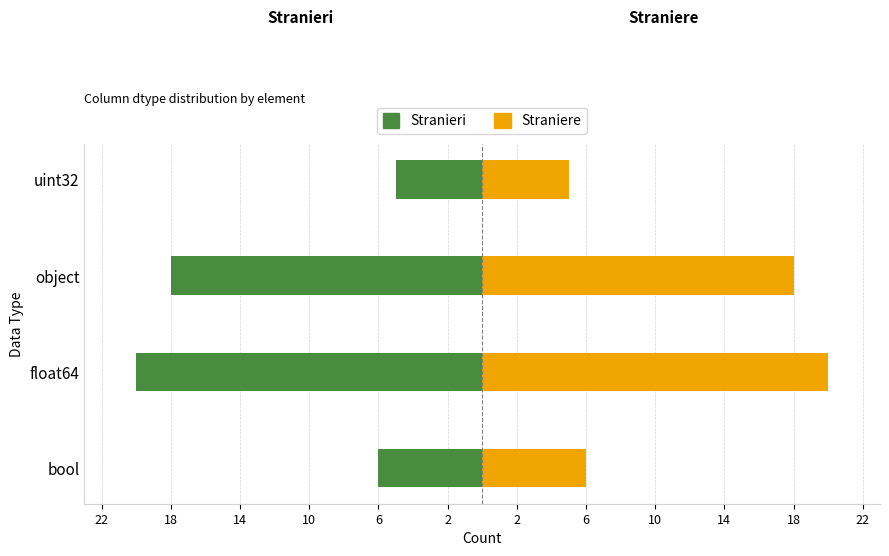

Between float64 and uint32, which series saw the biggest shift?

Stranieri